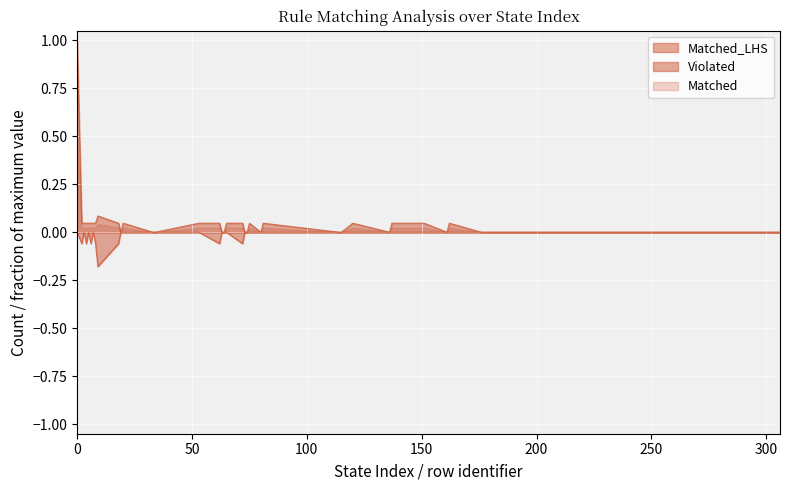

Reading left to right, transcribe all the data shown in this chart.

Matched_LHS: 0=-0.0	2=-0.1	3=-0.0	4=-0.1	5=-0.0	6=-0.1	7=-0.0	8=-0.1	9=-0.2	18=-0.1	19=-0.0	20=-0.0	33=-0.0	34=-0.0	53=-0.0	62=-0.1	63=-0.0	64=-0.0	65=-0.0	72=-0.1	73=-0.0	74=-0.0	75=-0.0	80=-0.0	81=-0.0	114=-0.0	115=-0.0	120=-0.0	136=-0.0	137=-0.0	151=-0.0	161=-0.0	162=-0.0	176=-0.0	177=-0.0	266=-0.0	267=-0.0	268=-0.0	269=-0.0	306=-0.0
Matched: 0=1.0	2=0.0	3=0.0	4=0.0	5=0.0	6=0.0	7=0.0	8=0.0	9=0.1	18=0.0	19=0.0	20=0.0	33=0.0	34=0.0	53=0.0	62=0.0	63=0.0	64=0.0	65=0.0	72=0.0	73=0.0	74=0.0	75=0.0	80=0.0	81=0.0	114=0.0	115=0.0	120=0.0	136=0.0	137=0.0	151=0.0	161=0.0	162=0.0	176=0.0	177=0.0	266=0.0	267=0.0	268=0.0	269=0.0	306=0.0